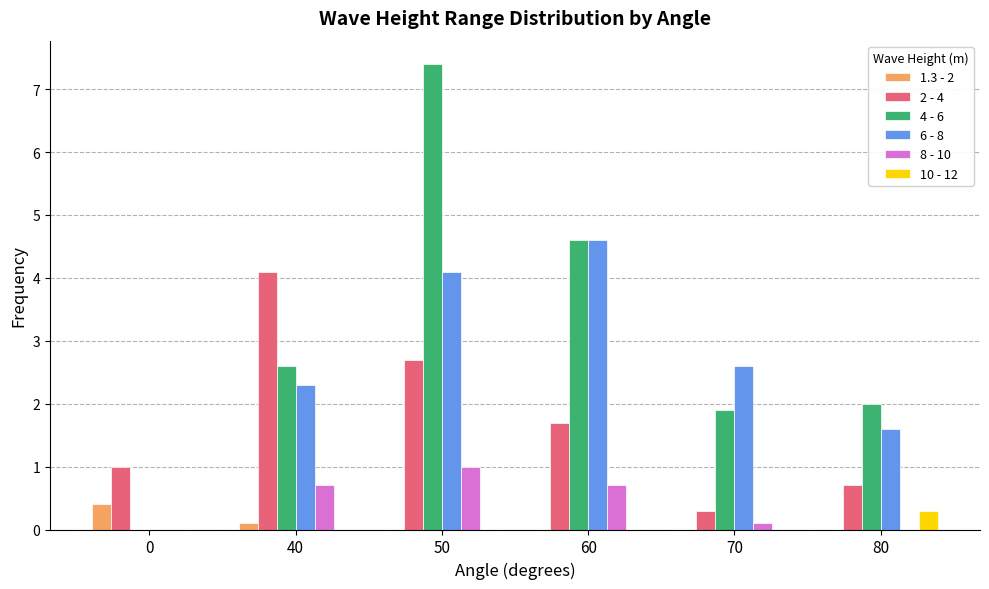

How many values in 6 - 8 are above zero?

5